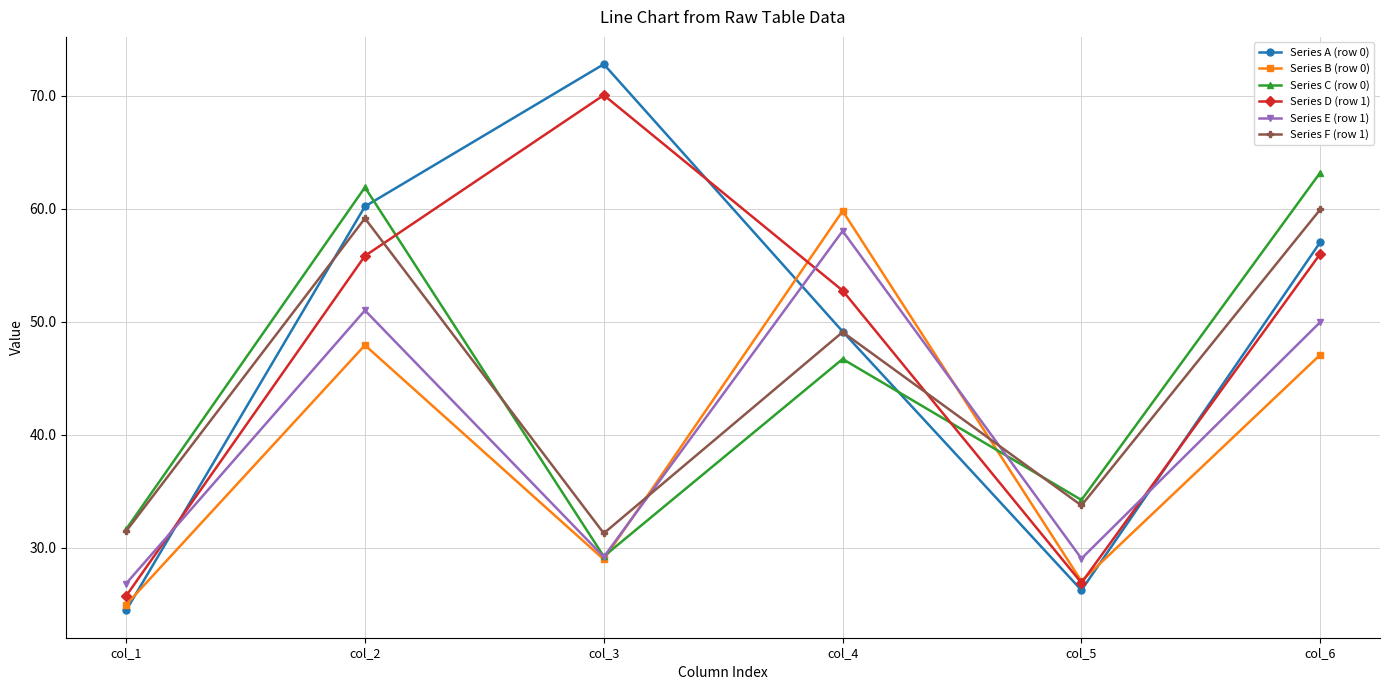

Which series has the widest spread of values?

Series A (row 0)